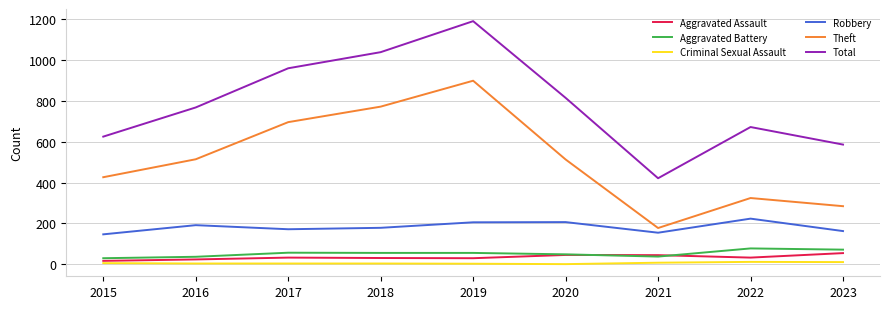

At which label does Total reach its peak?

2019